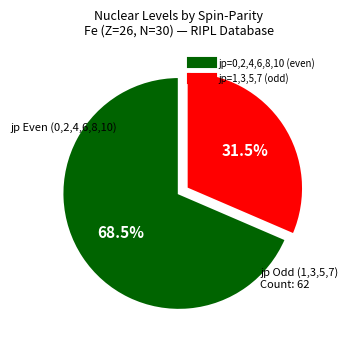

Is there any slice that represents more than half of the pie?

Yes